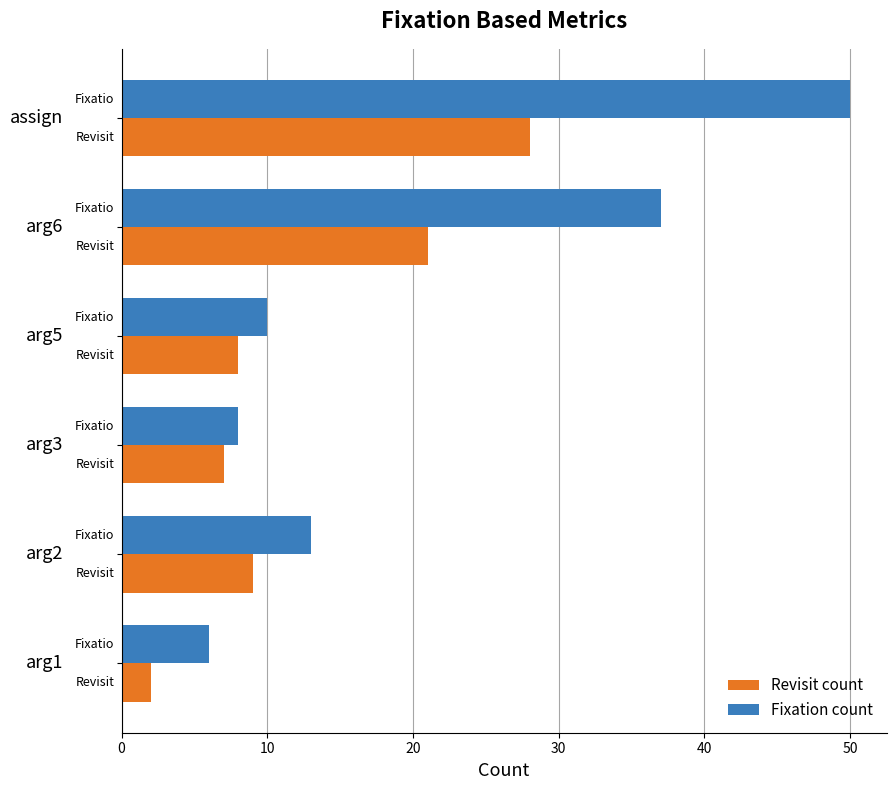

At how many categories does at least one series exceed 11?

3